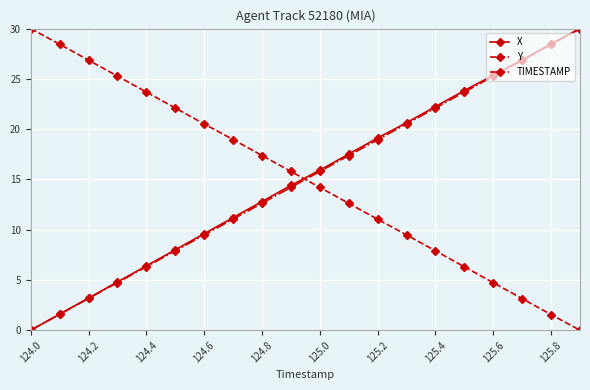

What is the maximum value for X?

30.0